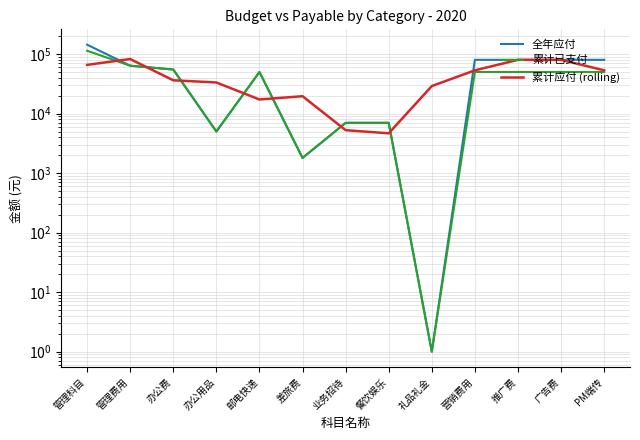

What is the lowest value of the 累计应付 (rolling) series?

4667.0